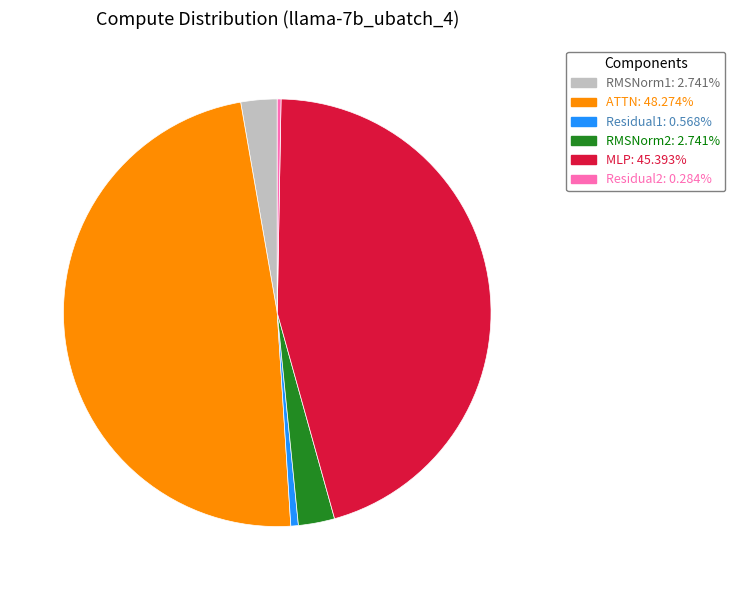

Is the sum of ATTN and Residual1 greater than half?

No